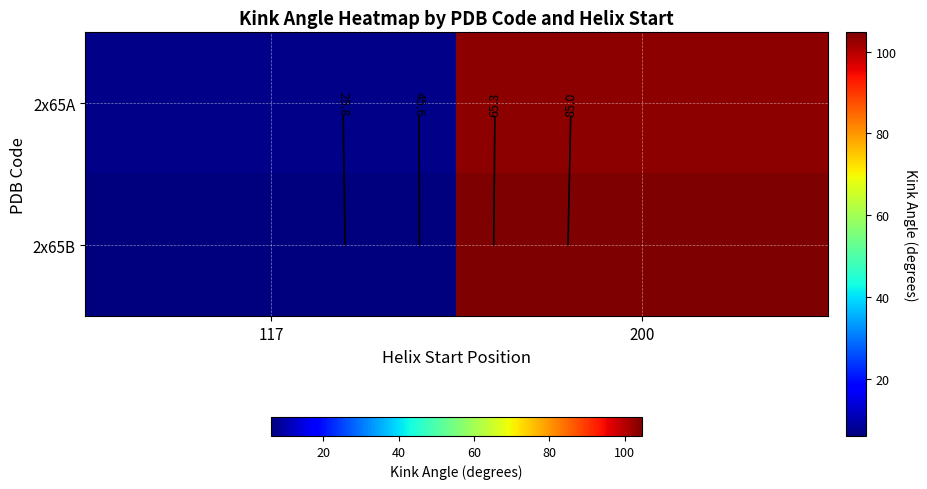

What is the sum of all 2x65B values?

110.8